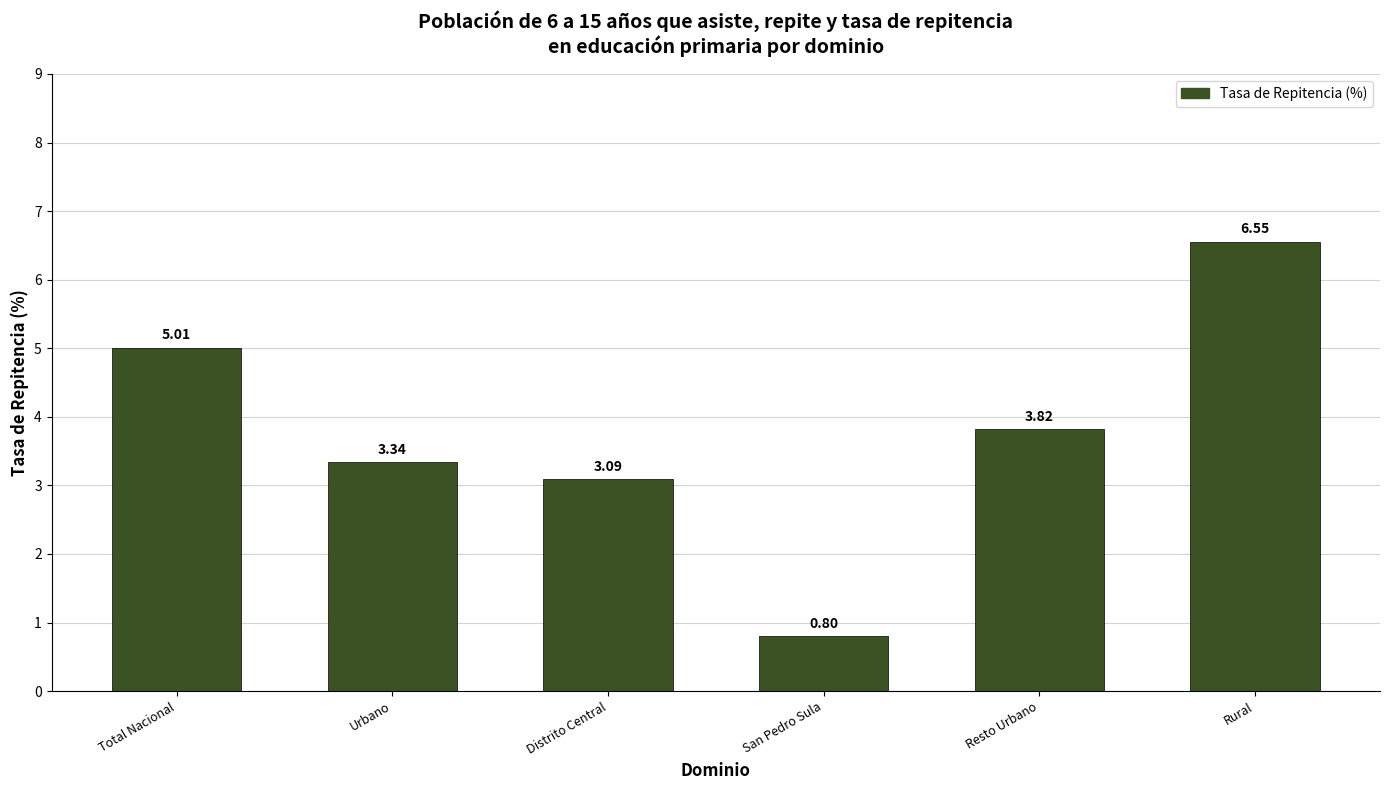

At which category does the chart reach its minimum across all series?

San Pedro Sula